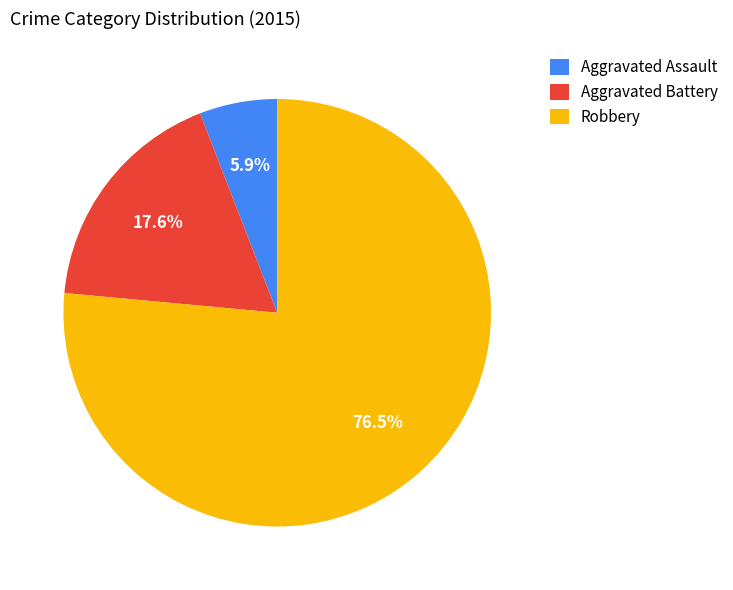

What percentage is the Aggravated Battery slice, to the nearest percent?

18%